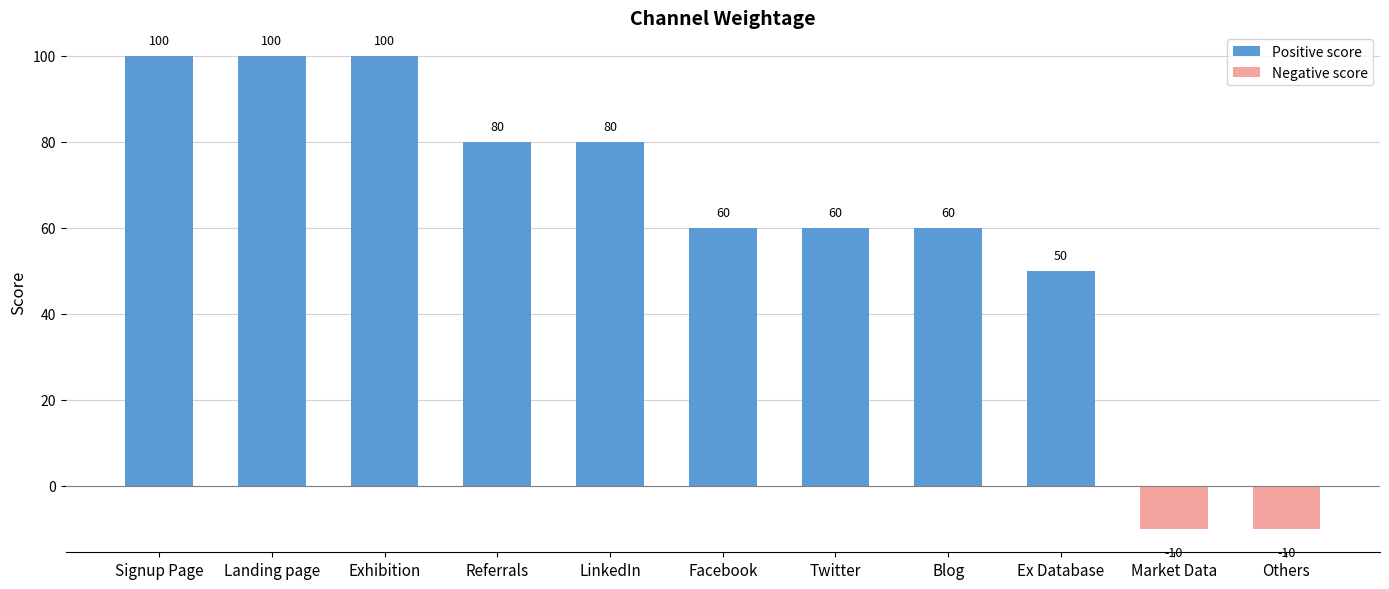

What is the minimum value shown in the chart?

-10